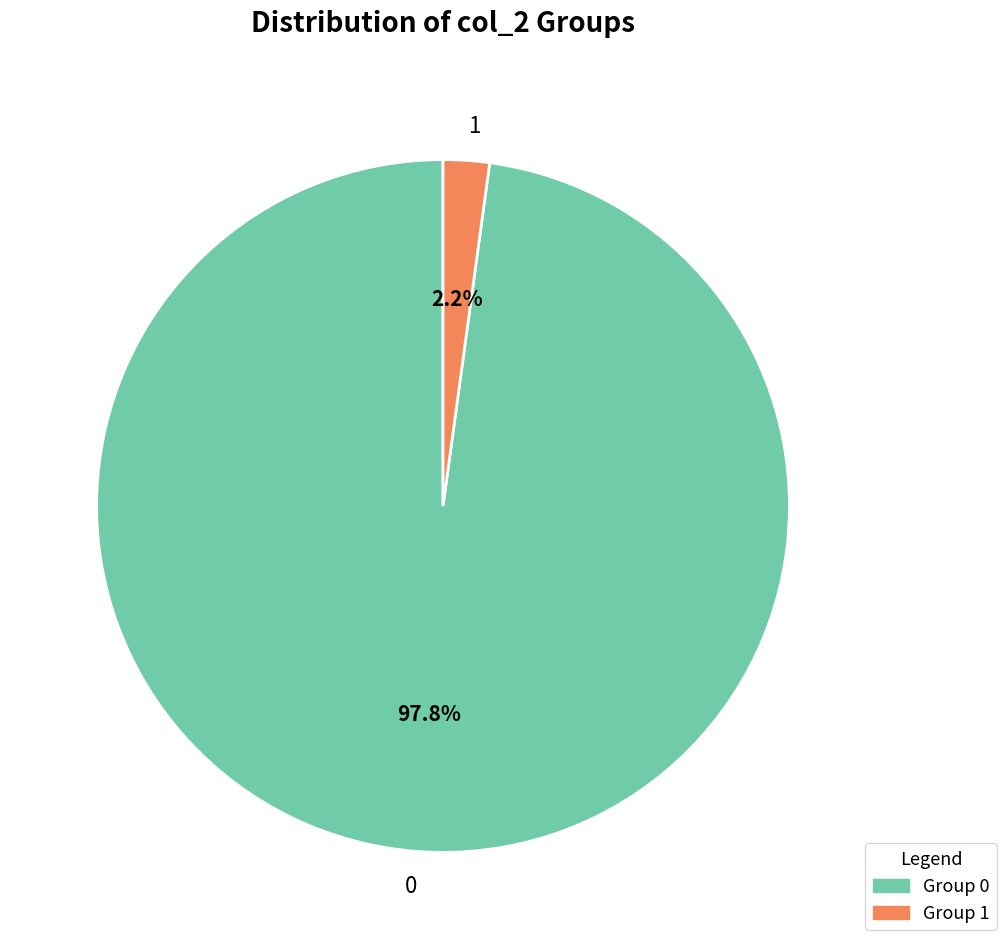

The 0 slice represents 88% of the pie. True or false?

False